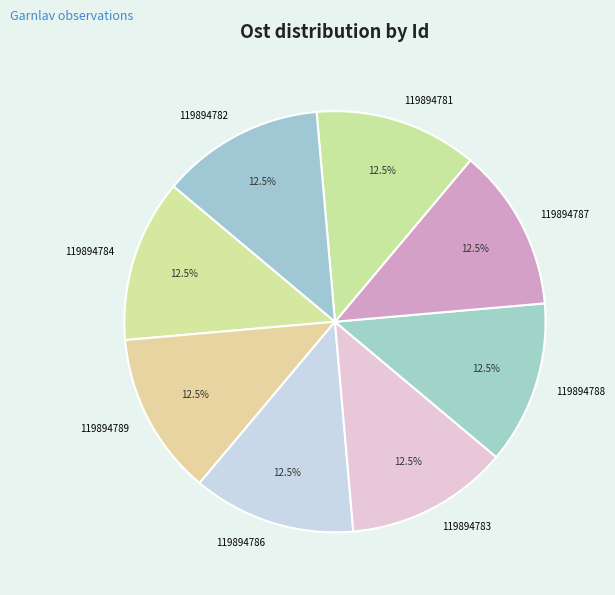

What is the ratio of the value at 119894784 to the value at 119894787?

1.0